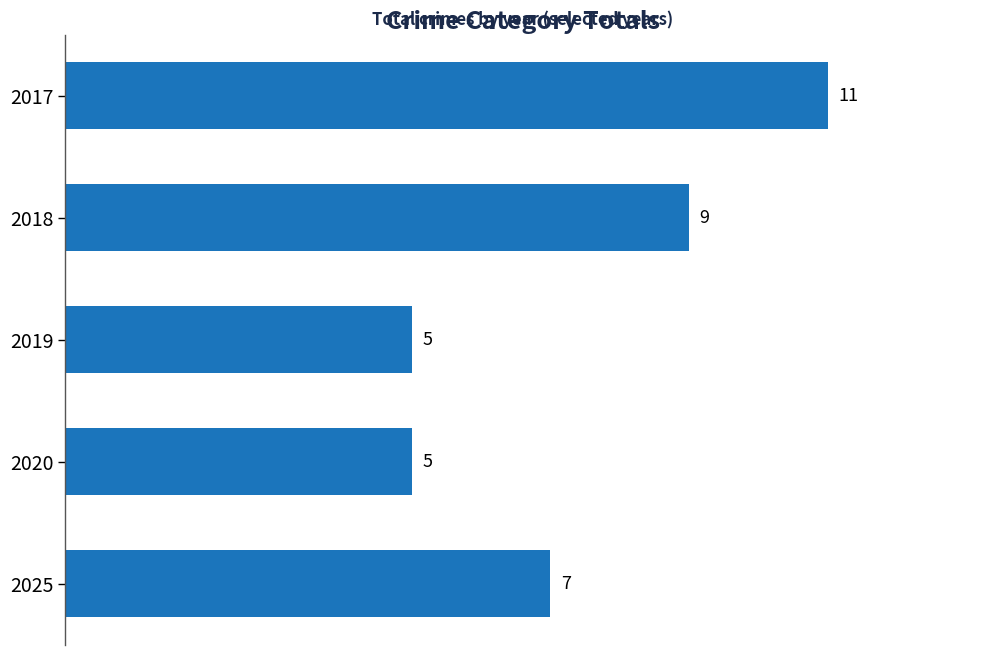

The value at 2020 is 7. True or false?

False